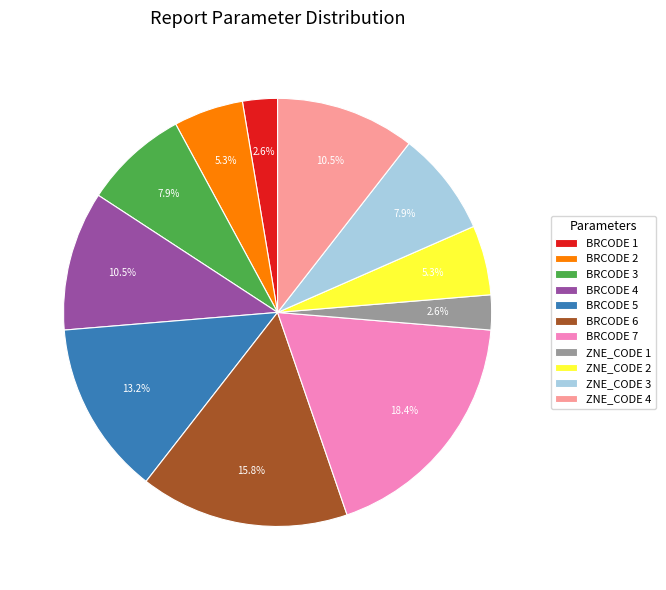

Which slice is the largest?

BRCODE 7